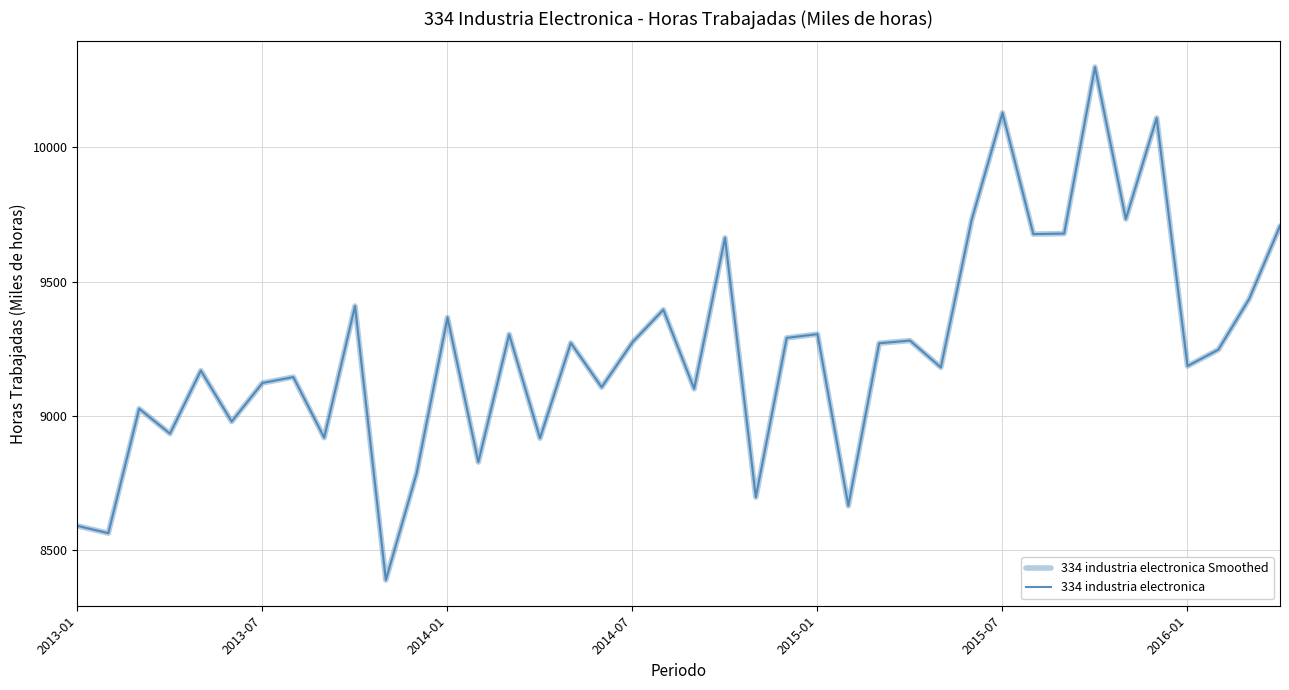

Does the chart have visible grid lines?

Yes